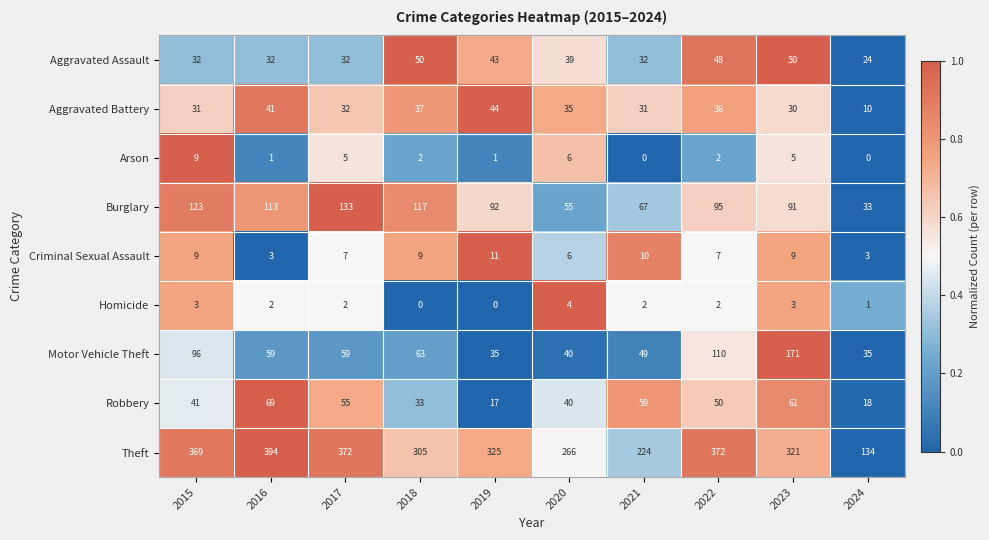

What is the average value of the Burglary series?

92